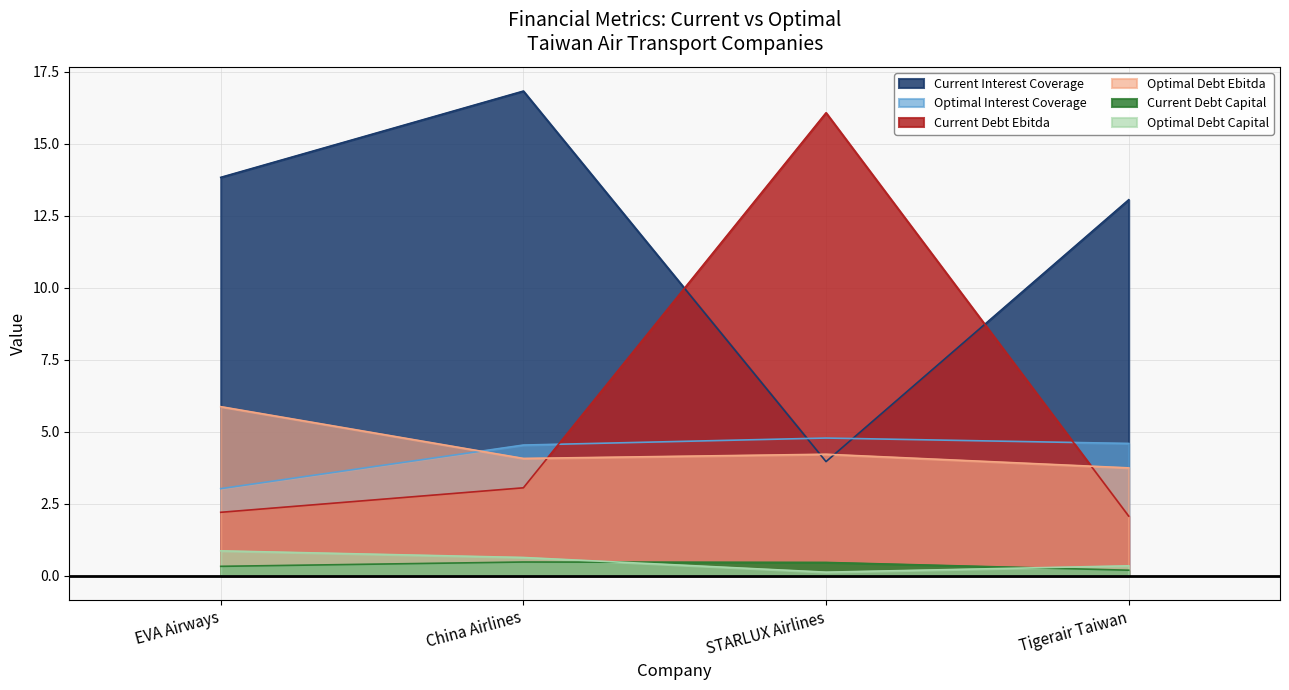

Where do optimal_debt_ebitda and optimal_interest_coverage first cross each other?

EVA Airways and China Airlines